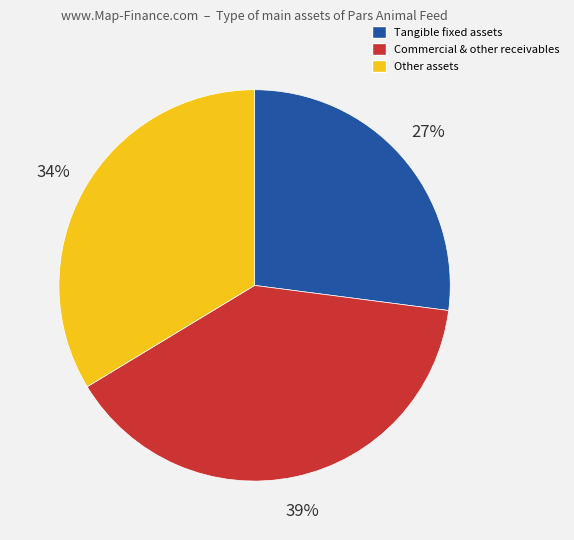

Is there any slice that represents more than half of the pie?

No